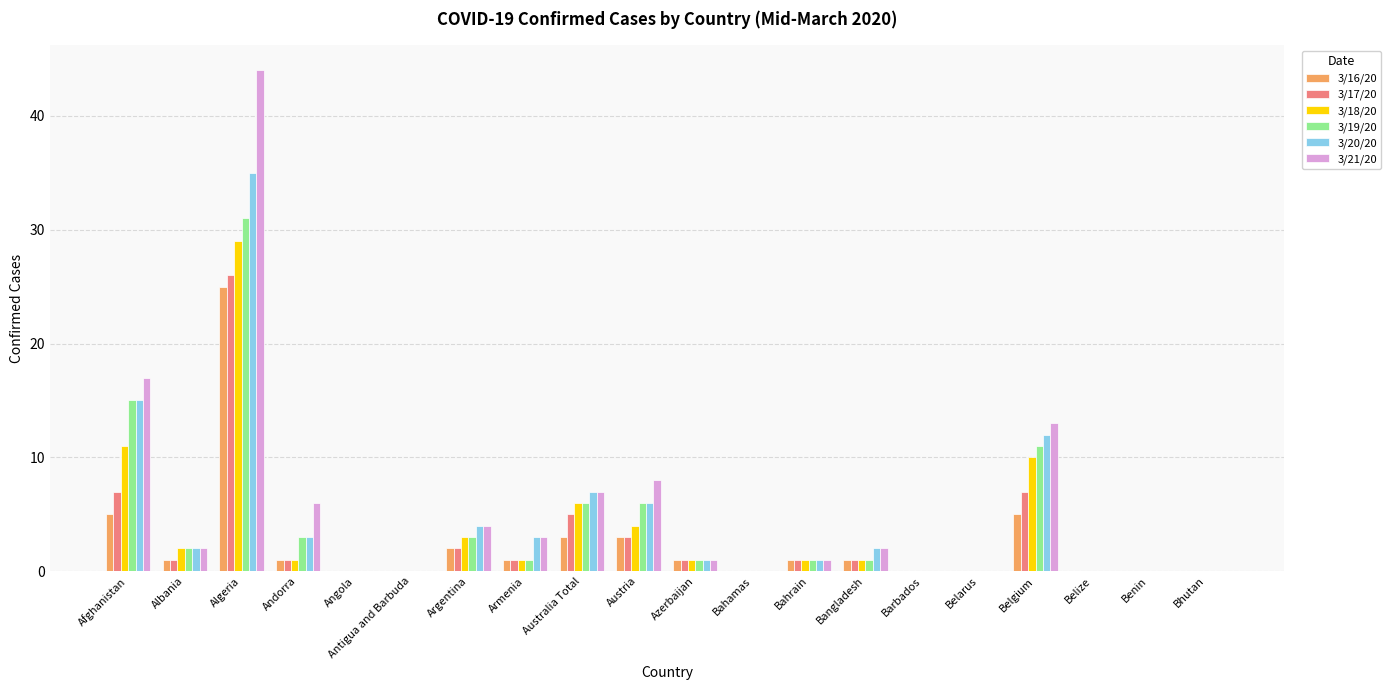

Which category has the highest value in the 3/17/20 series?

Algeria